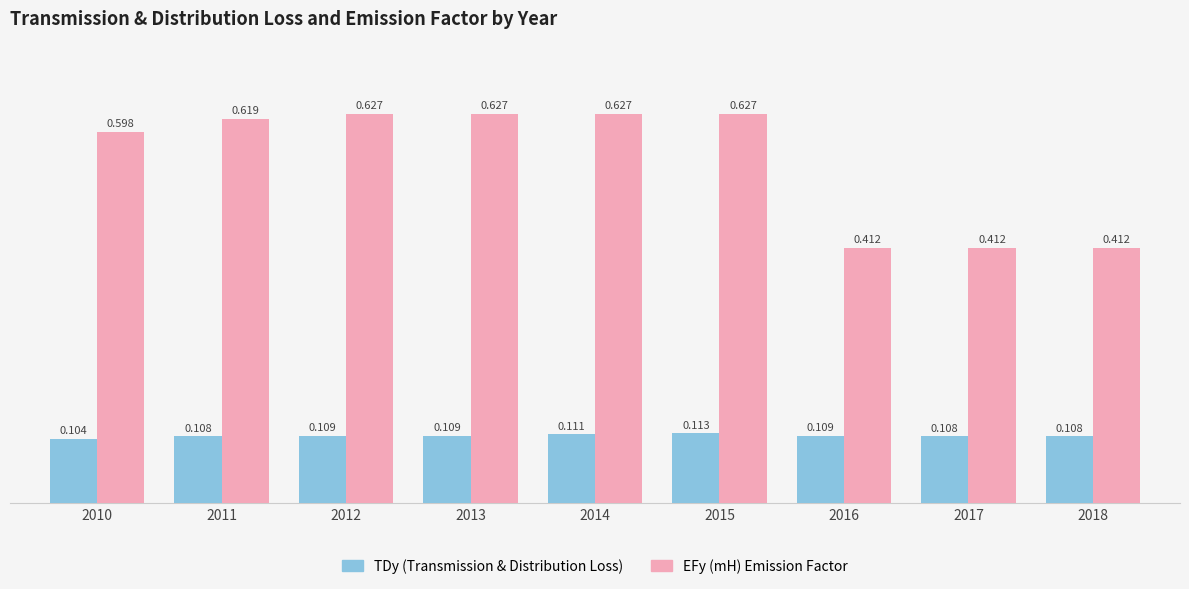

True or false: TDy (Transmission & Distribution Loss) has a value of 0.2 at 2014.

False